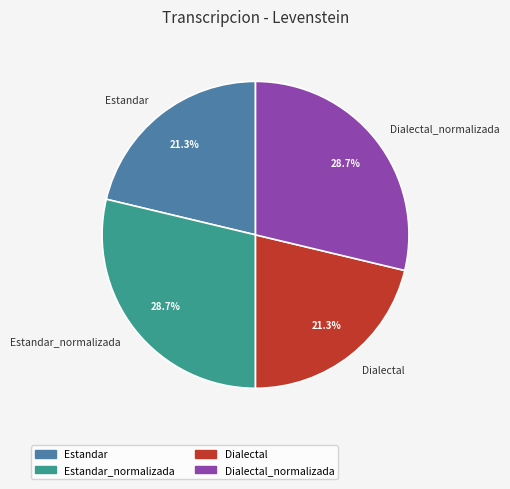

What is the ratio of the value at Dialectal to the value at Dialectal_normalizada?

0.7